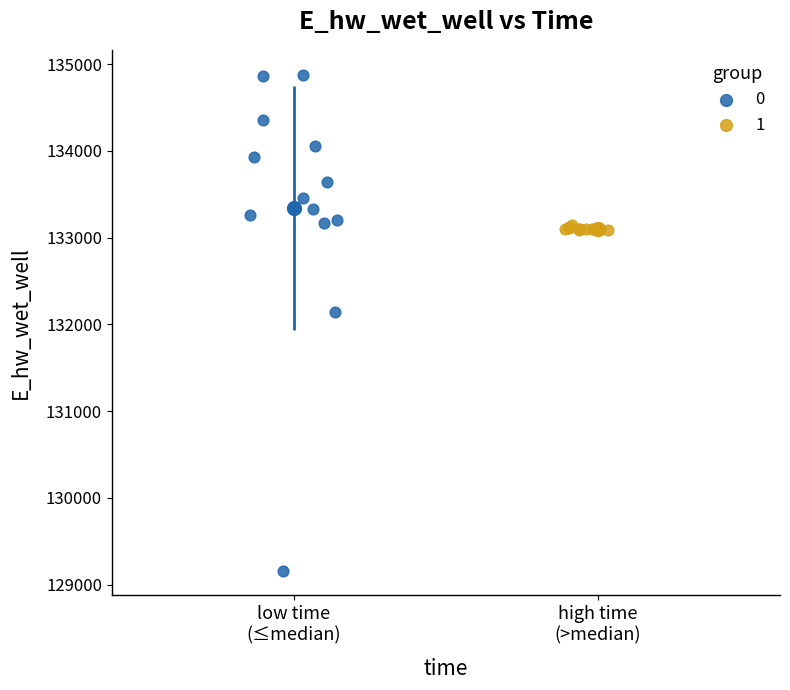

What are all the series names shown in the legend?

0, 1